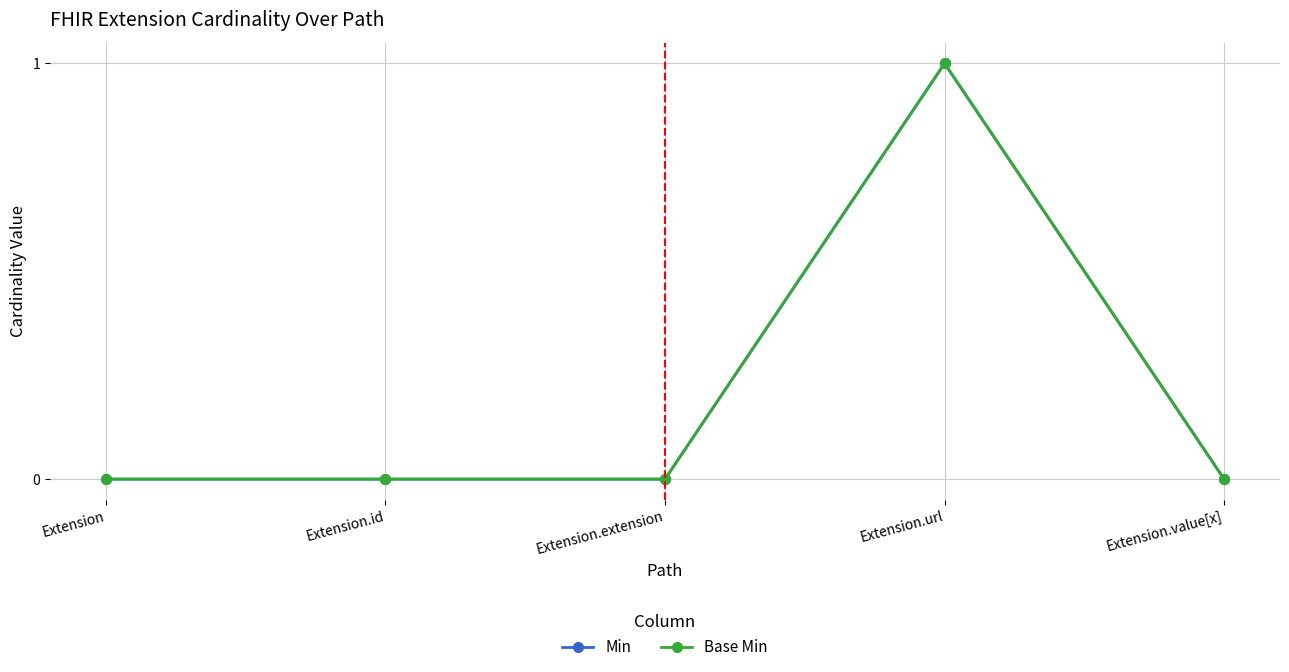

The value of Base Min at Extension.url is 1. True or false?

True